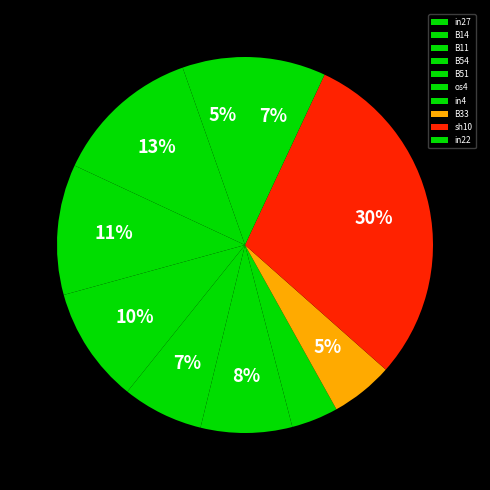

To the nearest percent, what is the average slice percentage?

10%